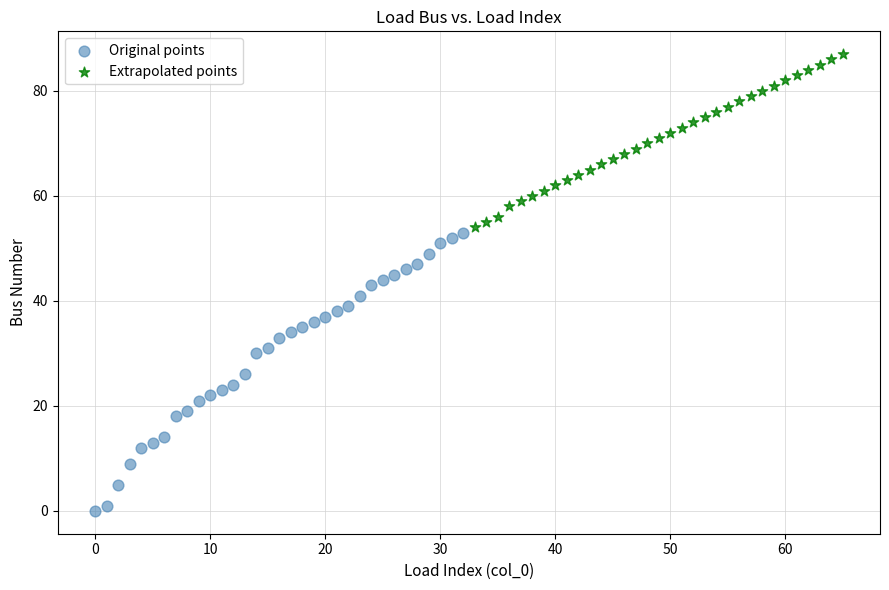

Which series reaches the maximum Y coordinate?

Extrapolated points